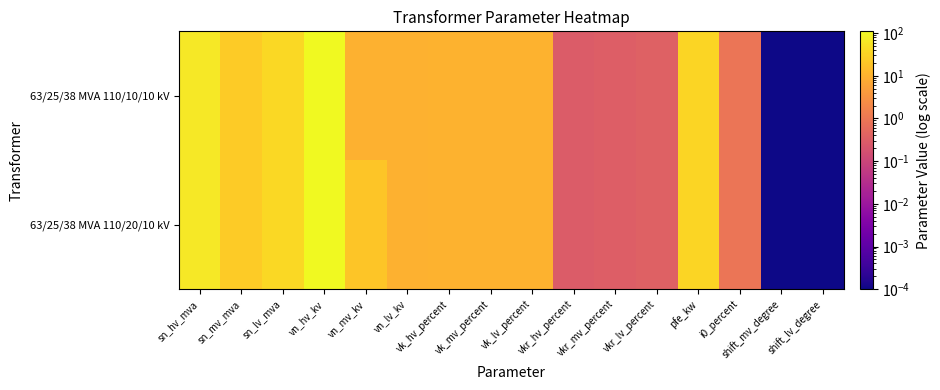

What is the total value across all series at vn_hv_kv?

220.0